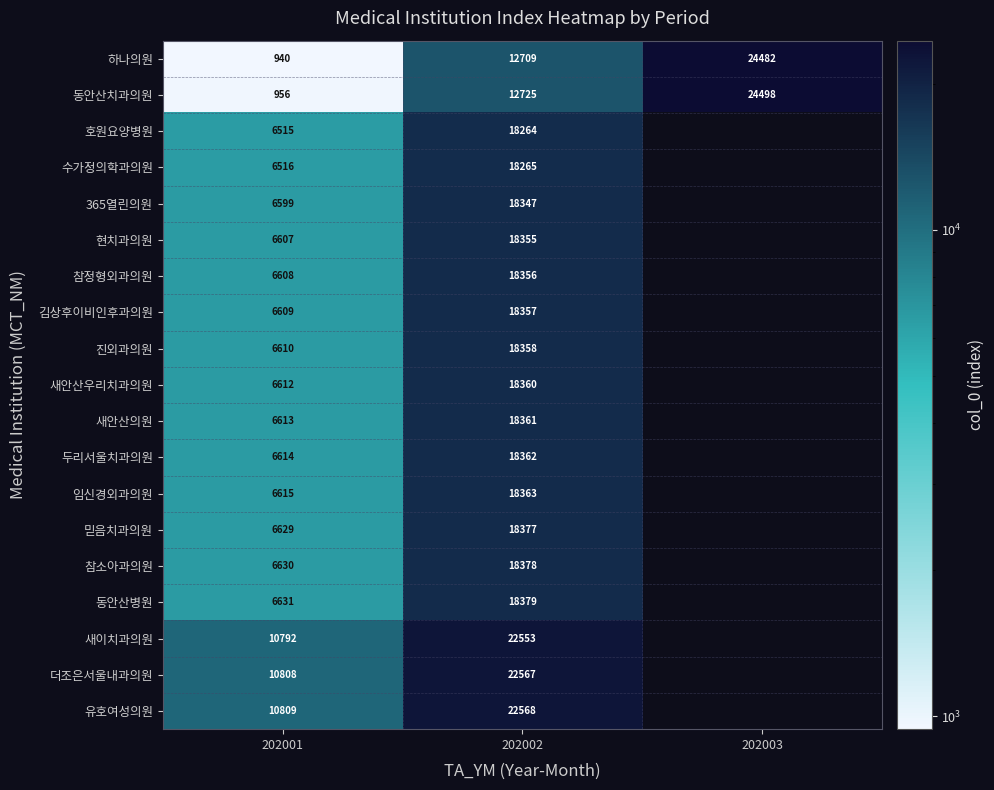

True or false: 새안산의원 has a value of 6613 at 202001.

True